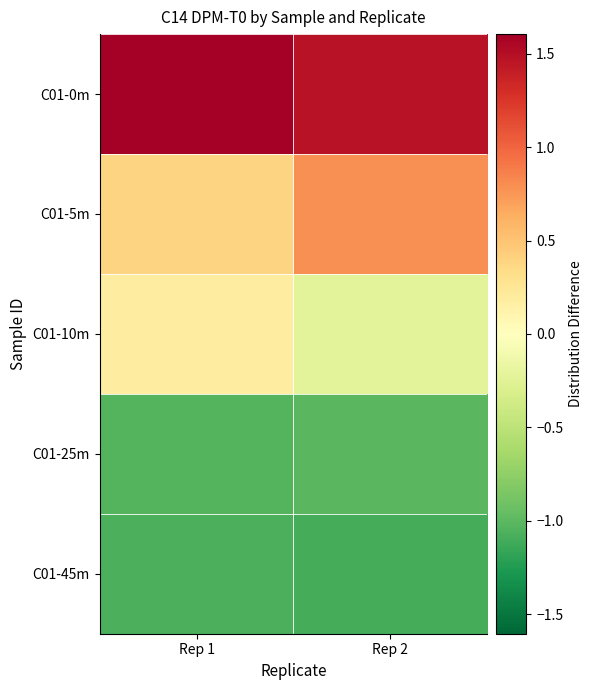

What is the total value across all series at Rep 2?

-0.1